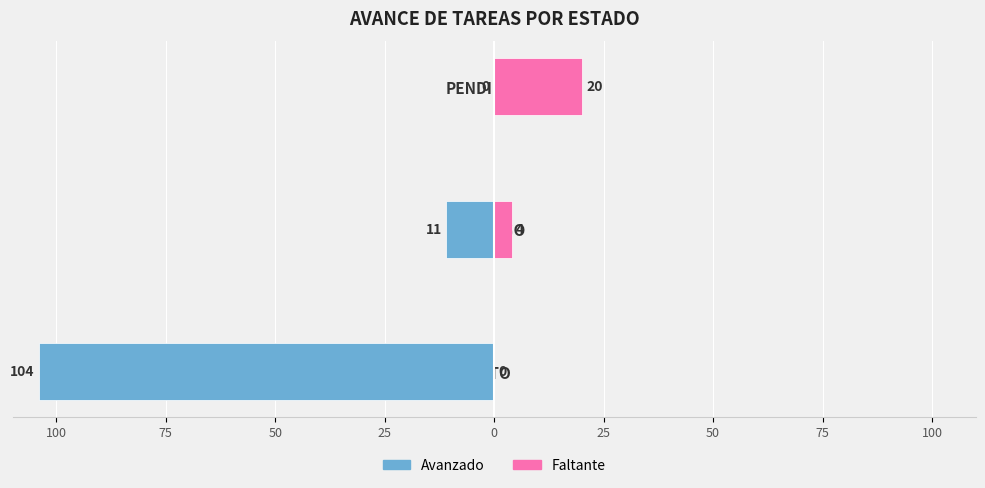

How many Avanzado values are between -104 and 0?

3